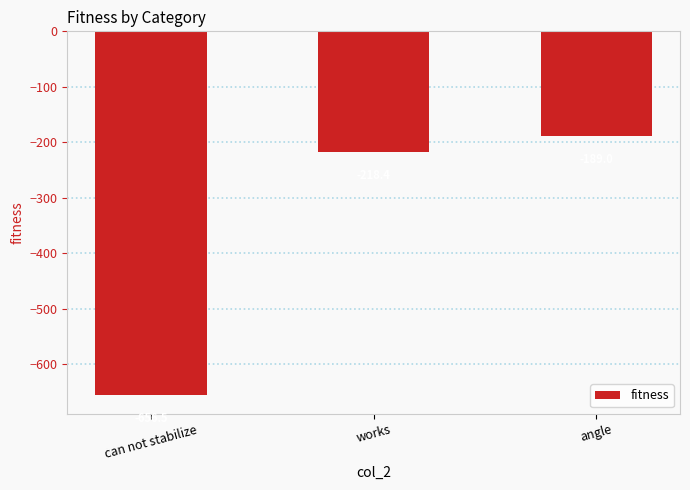

What position from the left is can not stabilize?

1